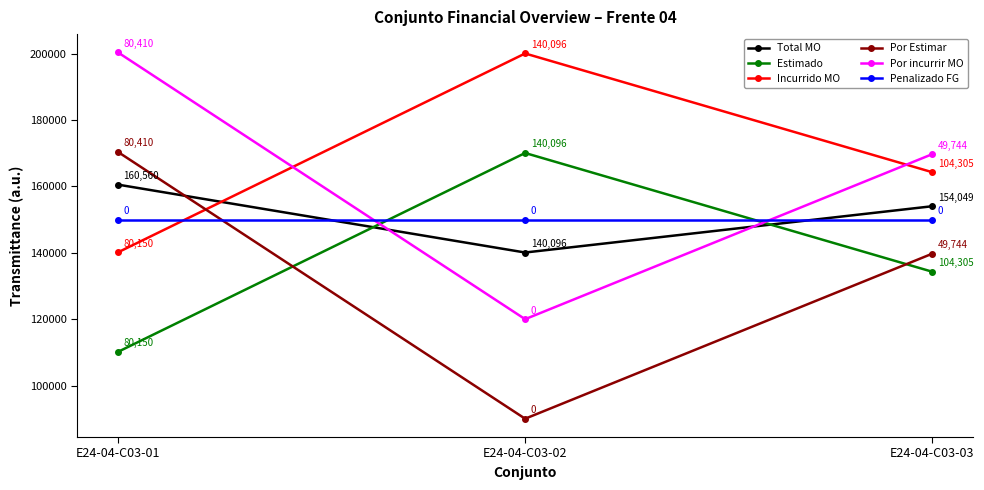

What is the minimum value for Por incurrir MO?

120000.0